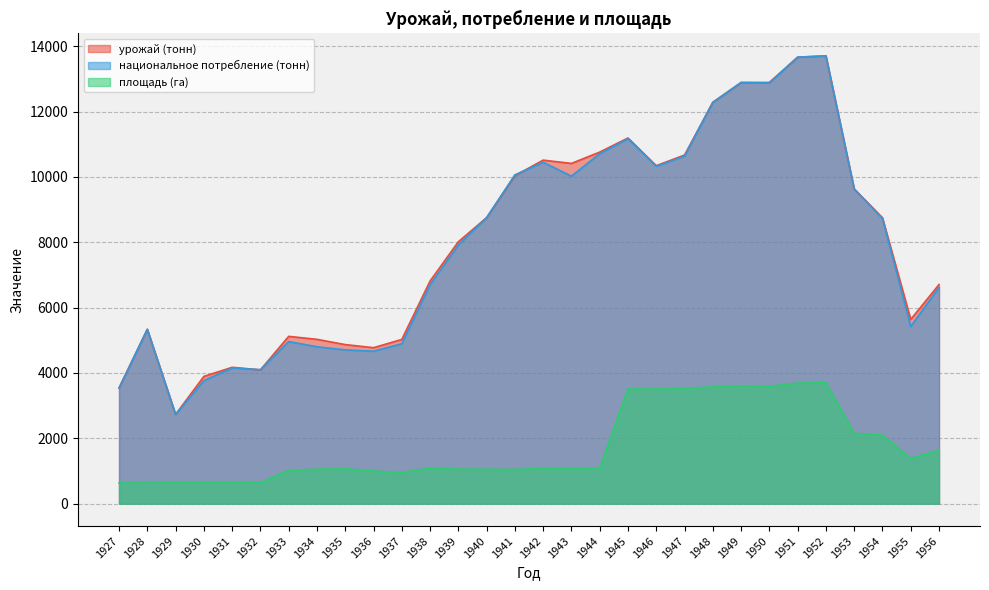

The национальное потребление (тонн) series shows 19065 at 1950. True or false?

False